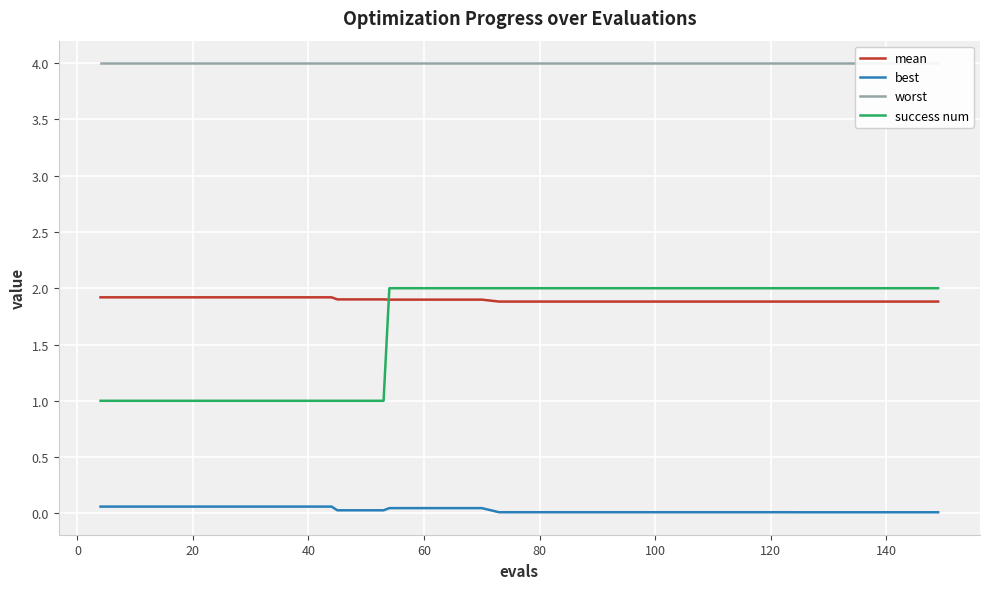

True or false: best and worst intersect in this chart.

False